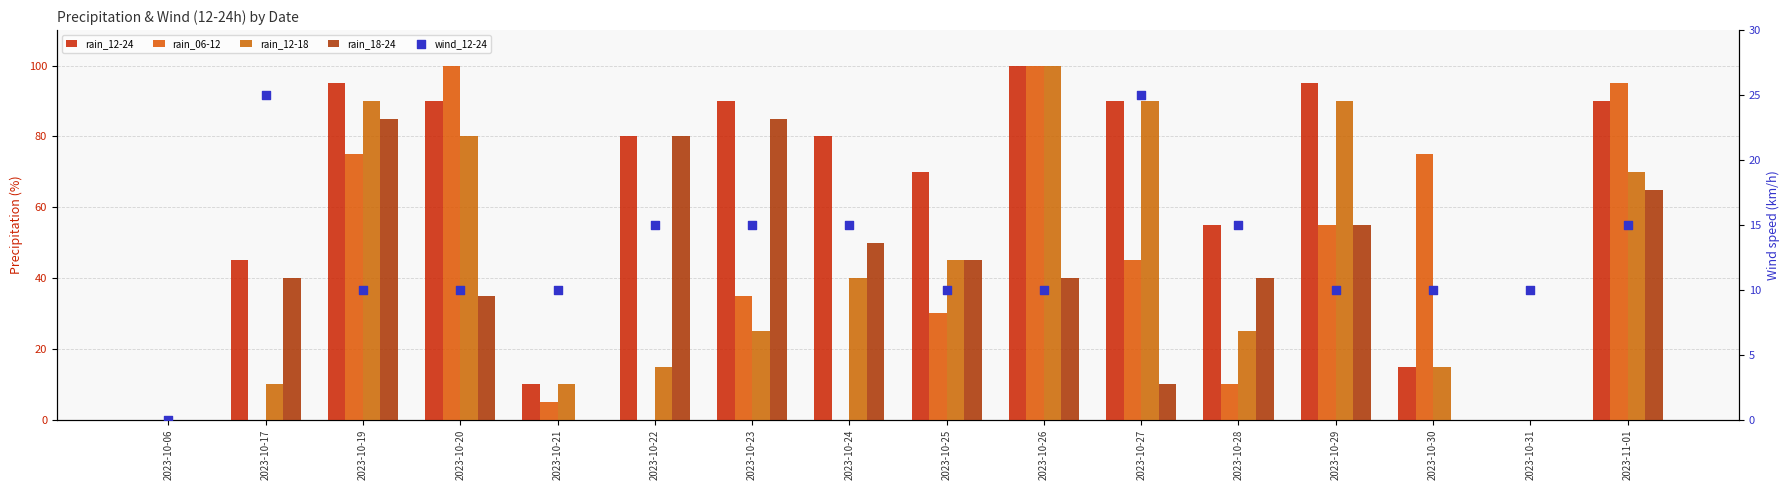

Which series contains the lowest Y value?

rain_12-24